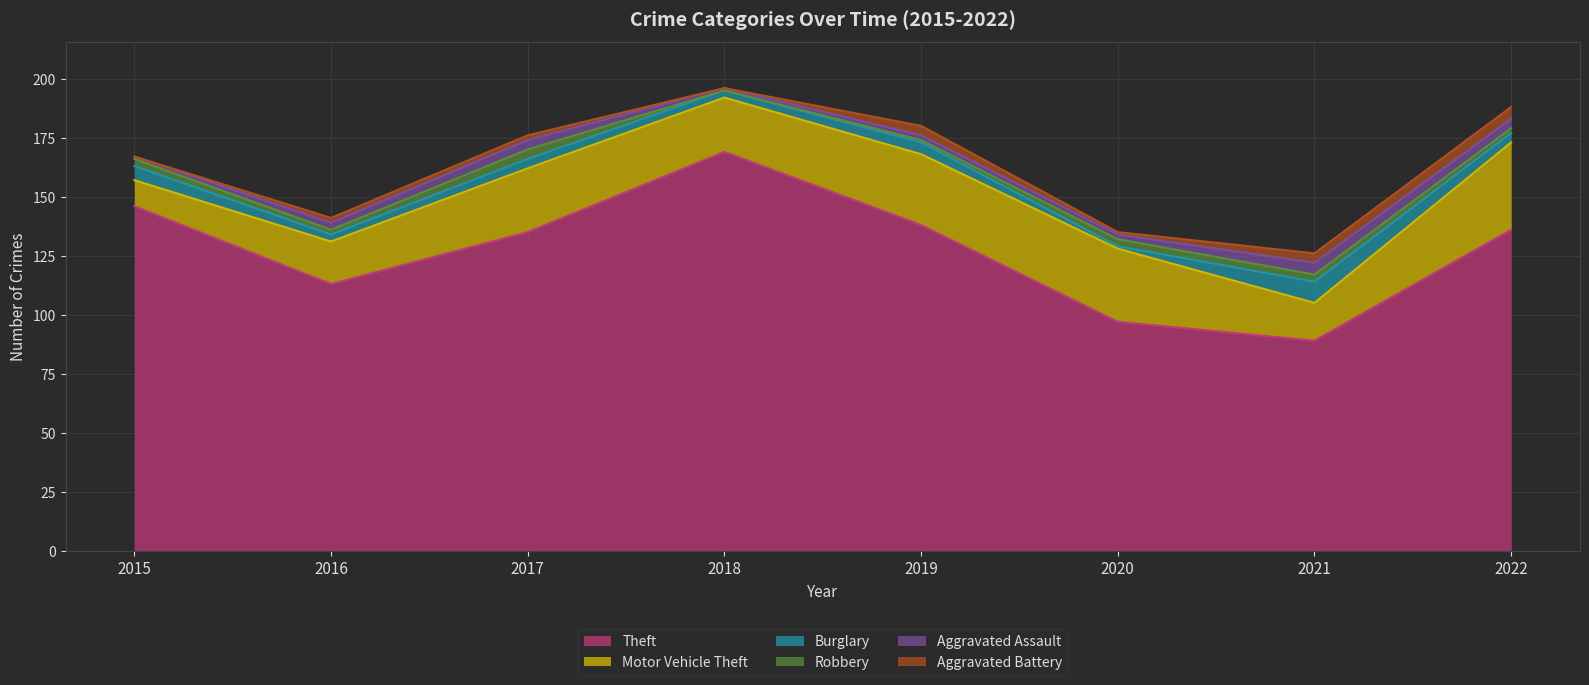

At which category is the sum across all series the highest?

2018